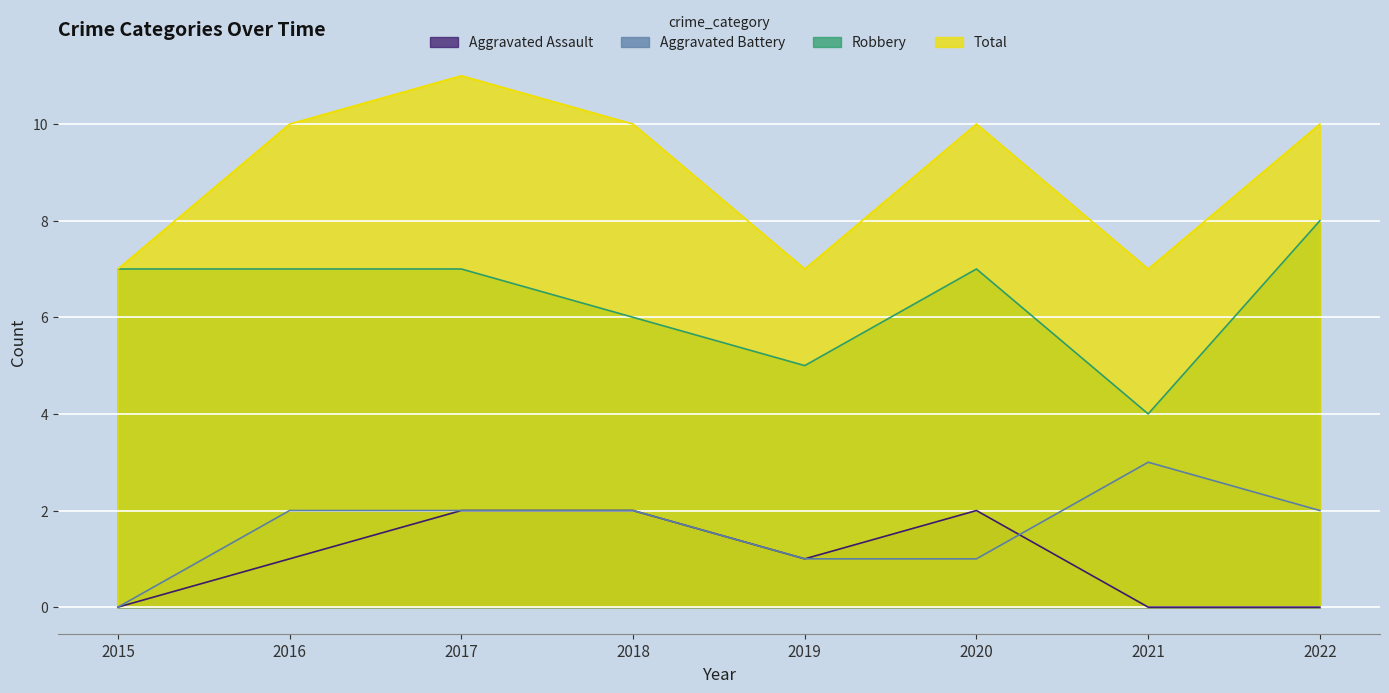

The Total series shows 7 at 2020. True or false?

False